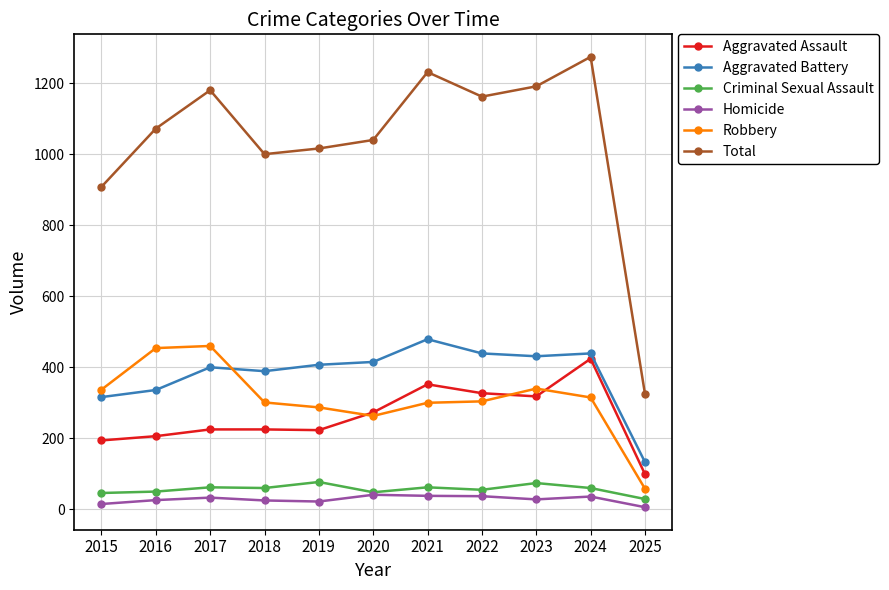

What is the sum of the Criminal Sexual Assault values at 2025 and 2022?

84